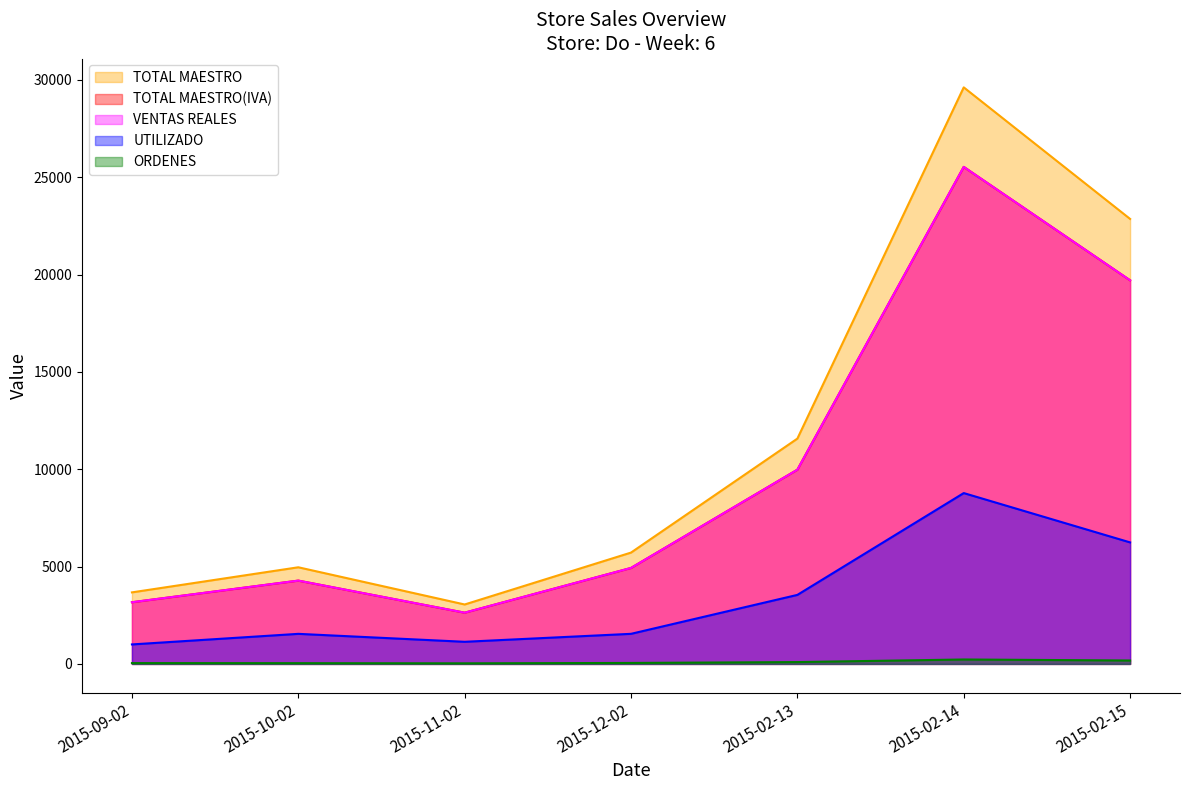

What are all the series names shown in the legend?

TOTAL MAESTRO, TOTAL MAESTRO(IVA), VENTAS REALES, UTILIZADO, ORDENES